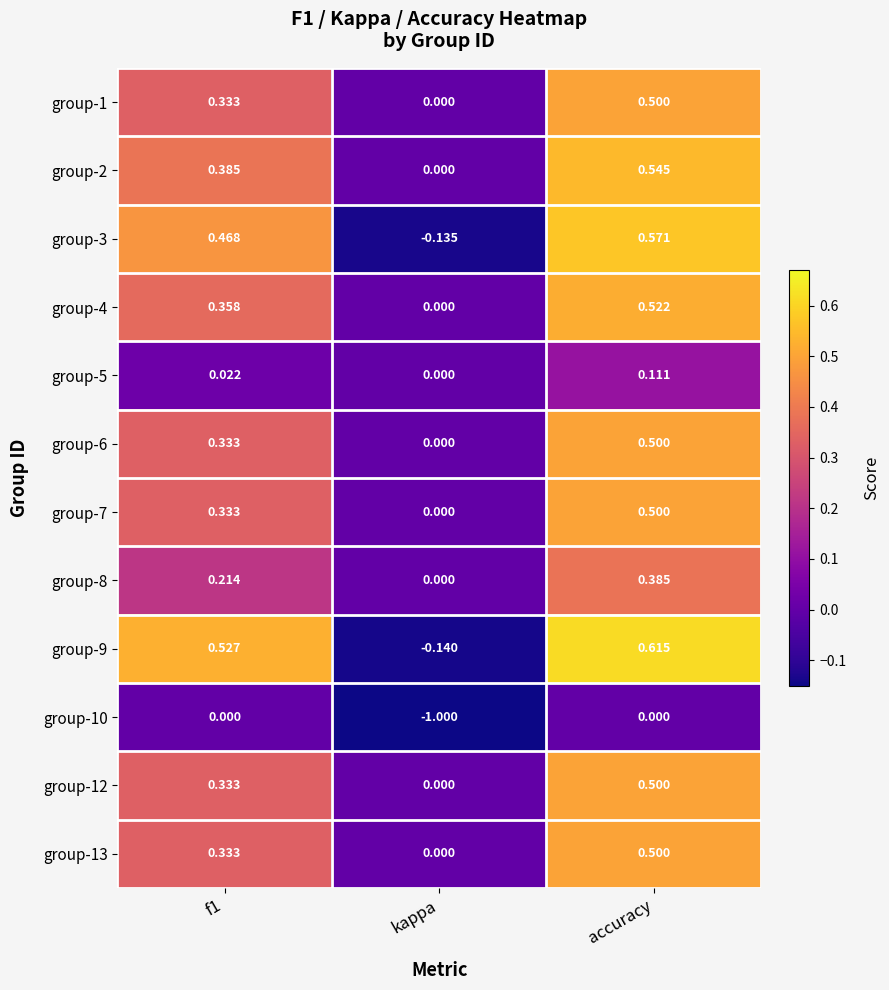

Which label corresponds to the largest value in the chart?

accuracy